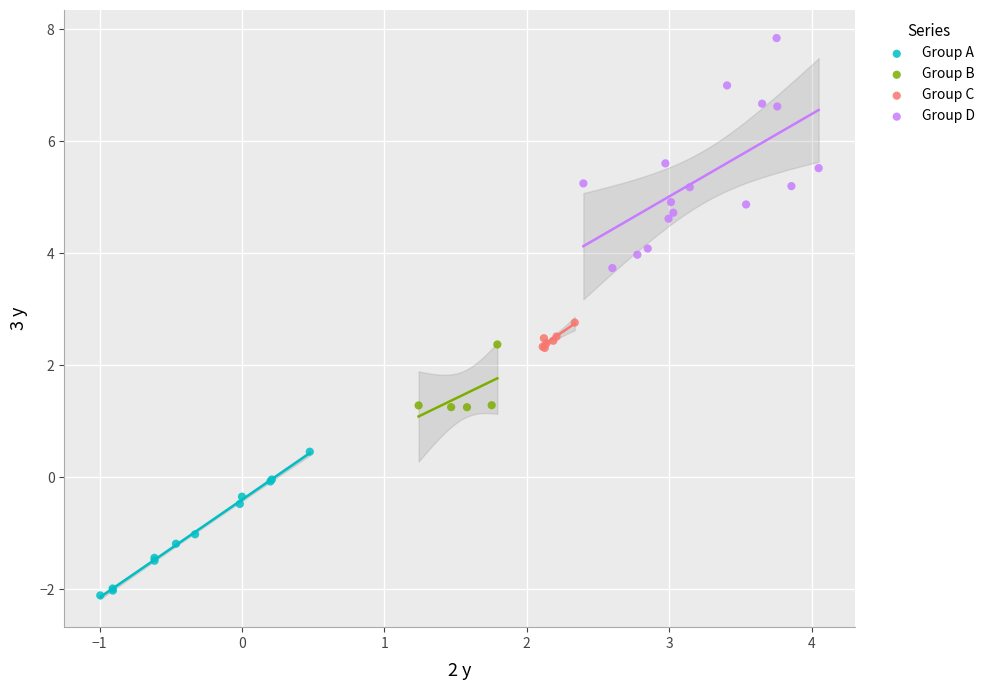

Which series reaches the minimum Y coordinate?

Group A